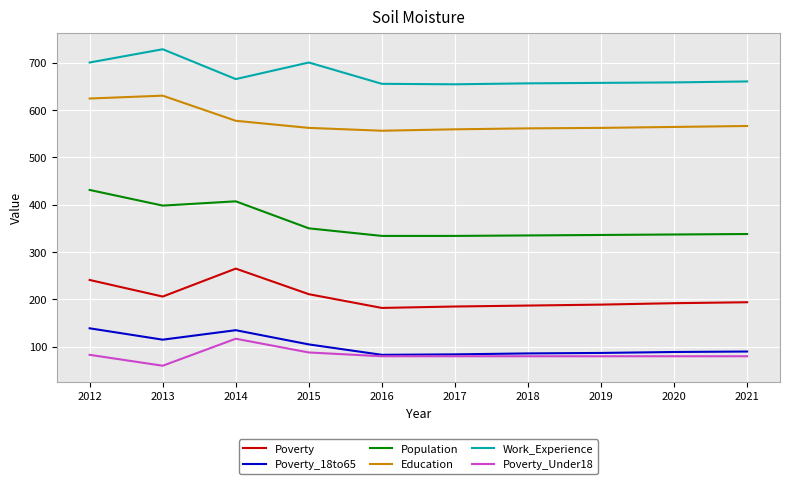

The Population series shows 551 at 2016. True or false?

False